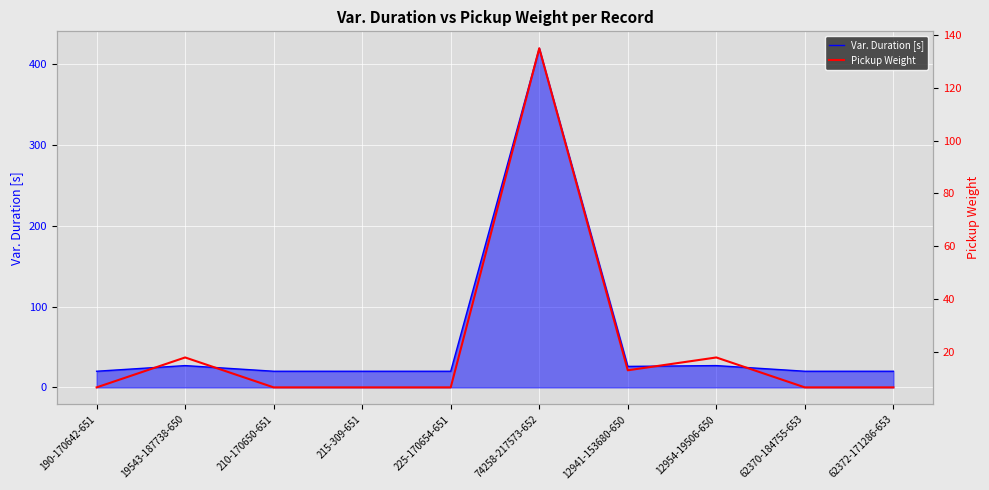

True or false: Var. Duration [s] has a value of 20.0 at 62370-184755-653.

True